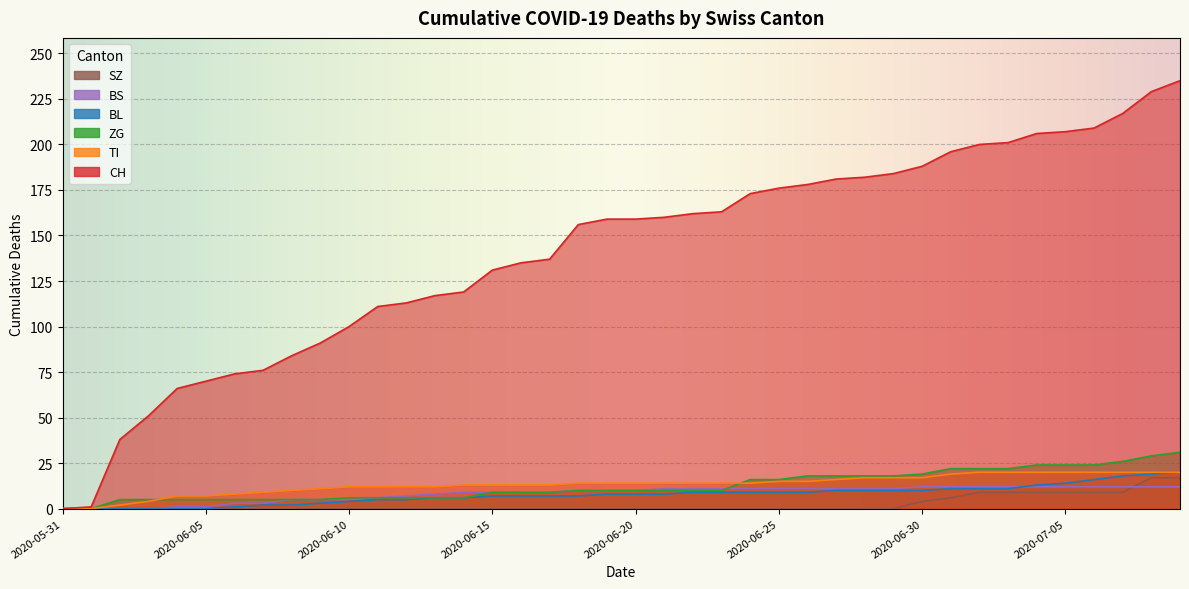

At which label is SZ closest to 8?

2020-07-02